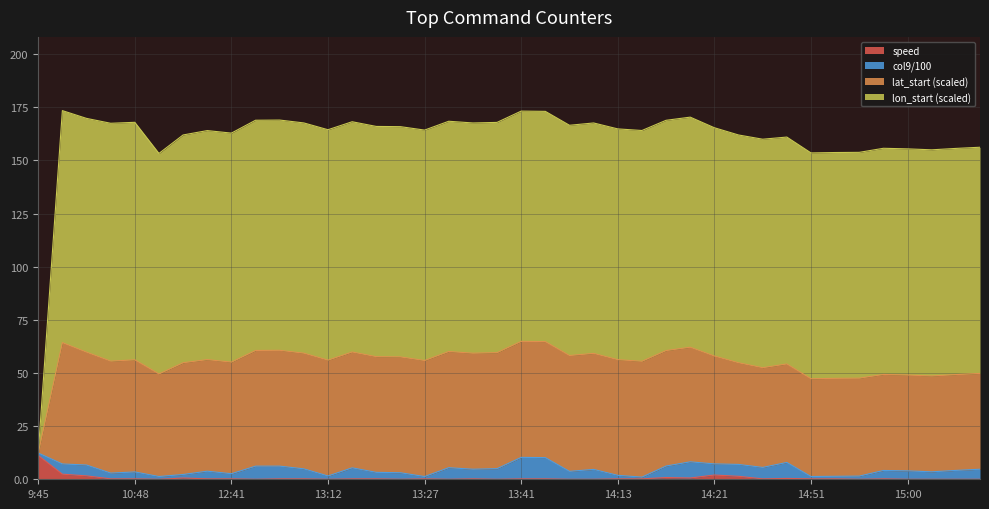

How many lines are shown in the chart?

4